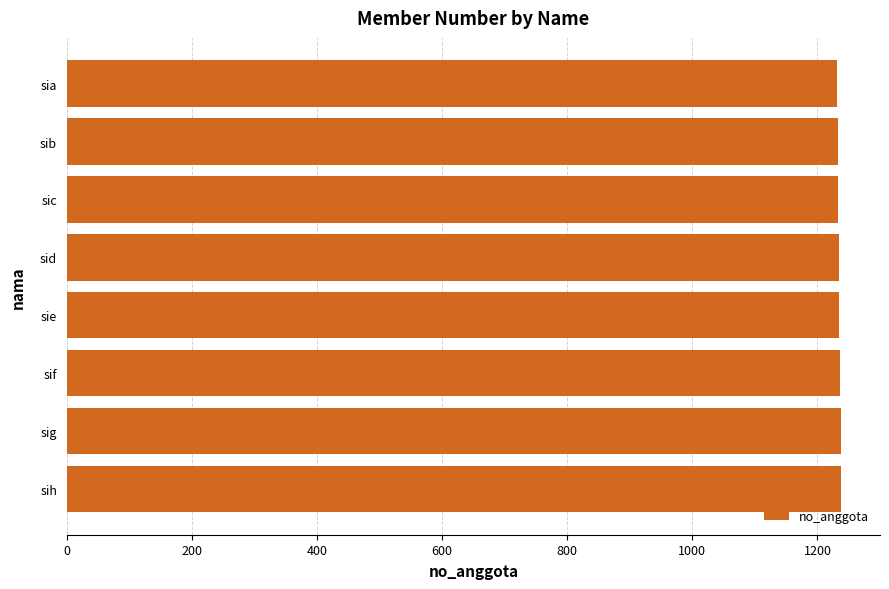

Count the number of categories in the chart.

8